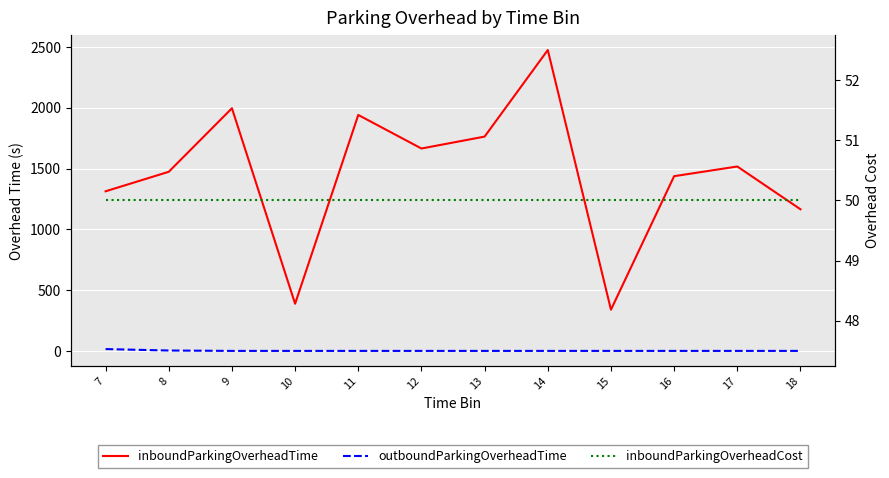

True or false: inboundParkingOverheadTime has a value of 1437.3 at 16.

True